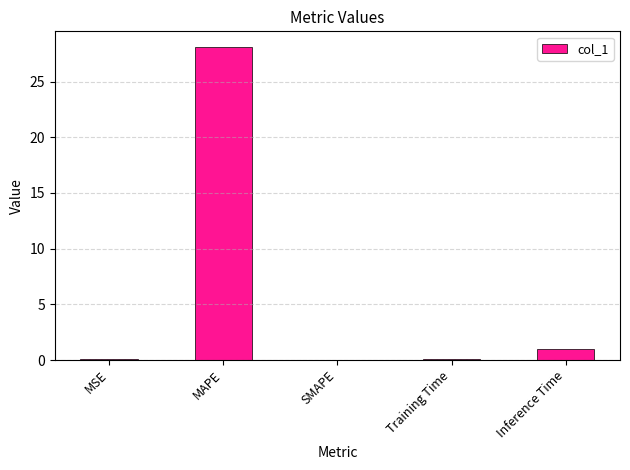

How many categories are shown in the chart?

5